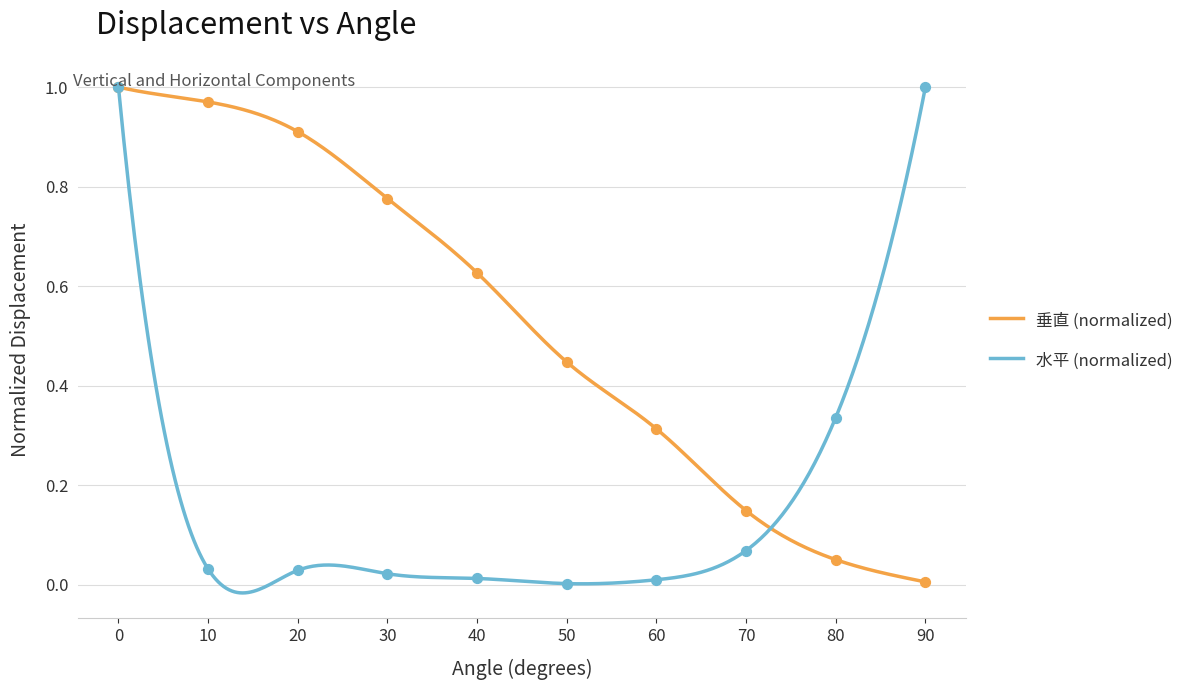

At how many categories does at least one series exceed 0?

10